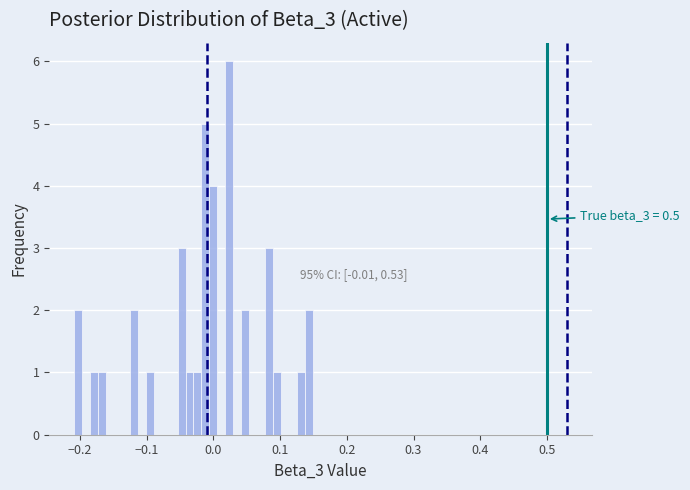

Around what value on the x-axis is the tallest bar? Give the approximate position of its centre, as read against the axis.

0.02